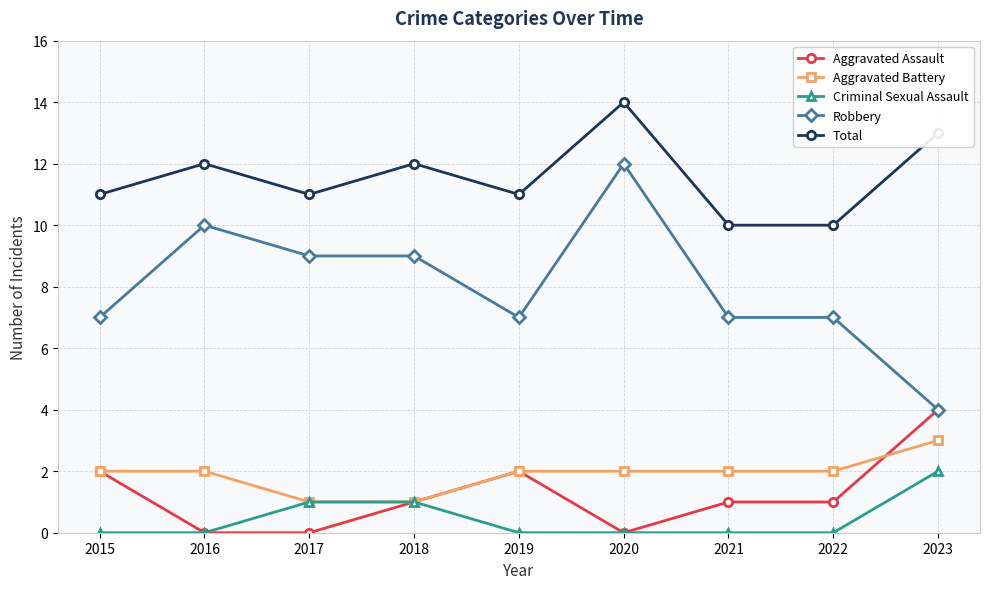

True or false: Aggravated Assault and Total intersect in this chart.

False